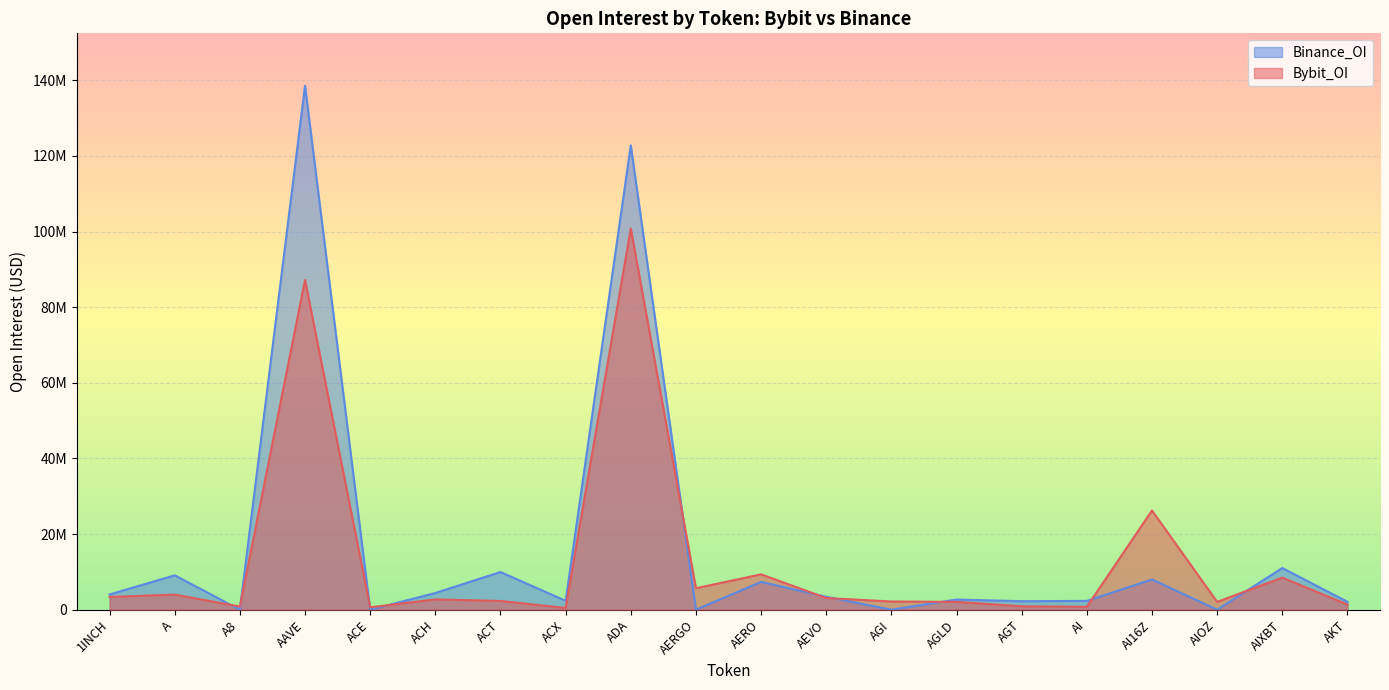

Which has a higher value, AI or A8?

A8